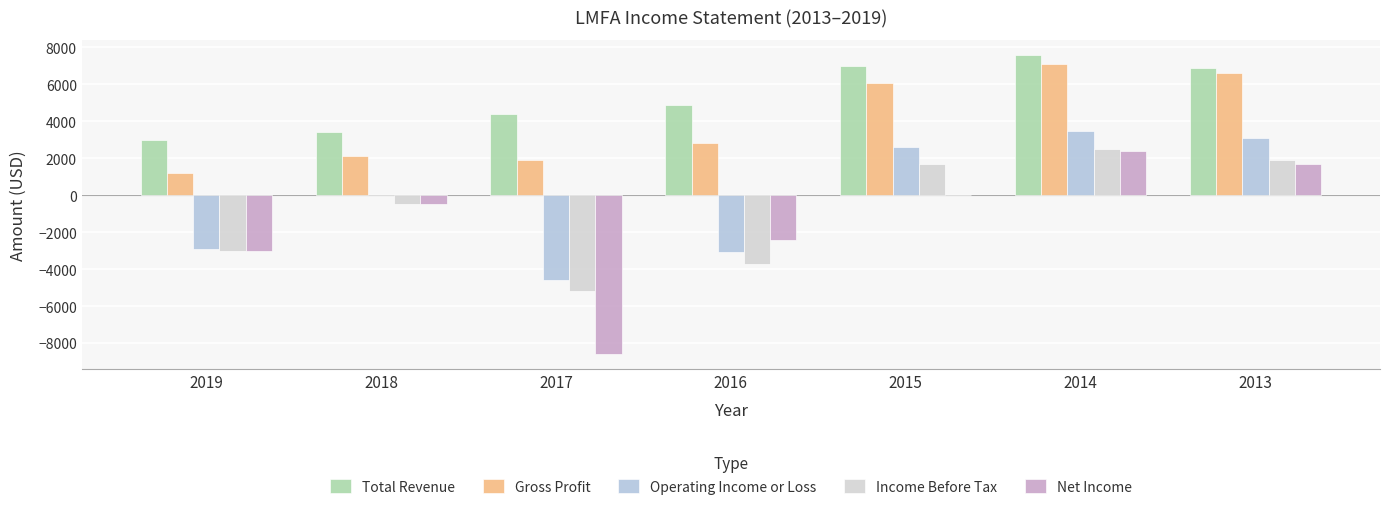

What is the average value of the Net Income series?

-1486